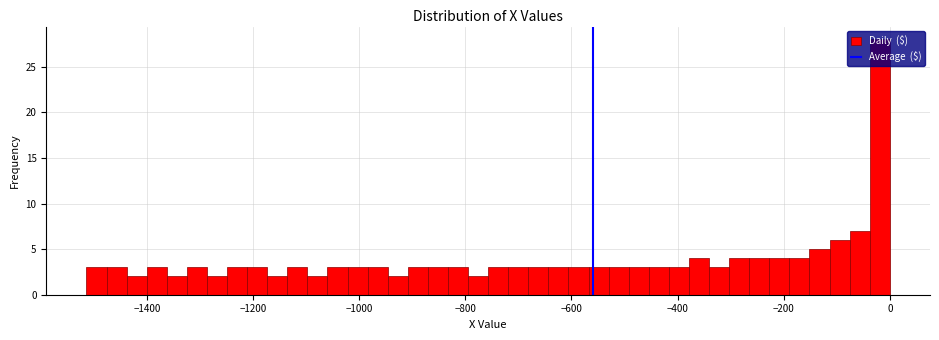

Read against the x-axis, roughly where is the centre of the tallest bar?

-20